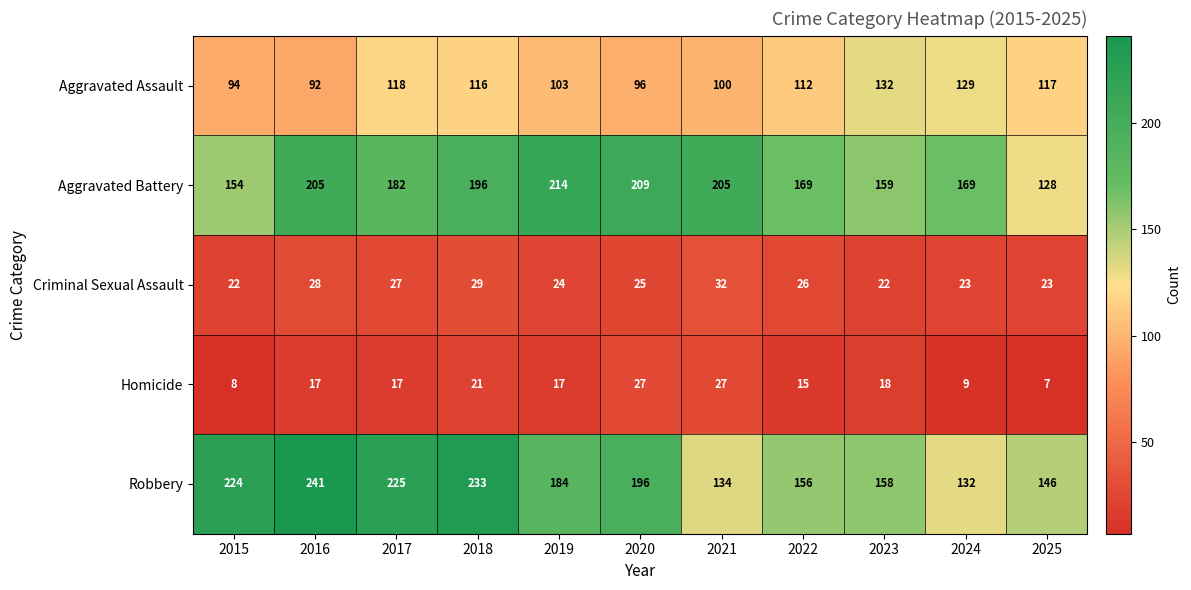

Read the Criminal Sexual Assault value at 2022, to the nearest 5.

25